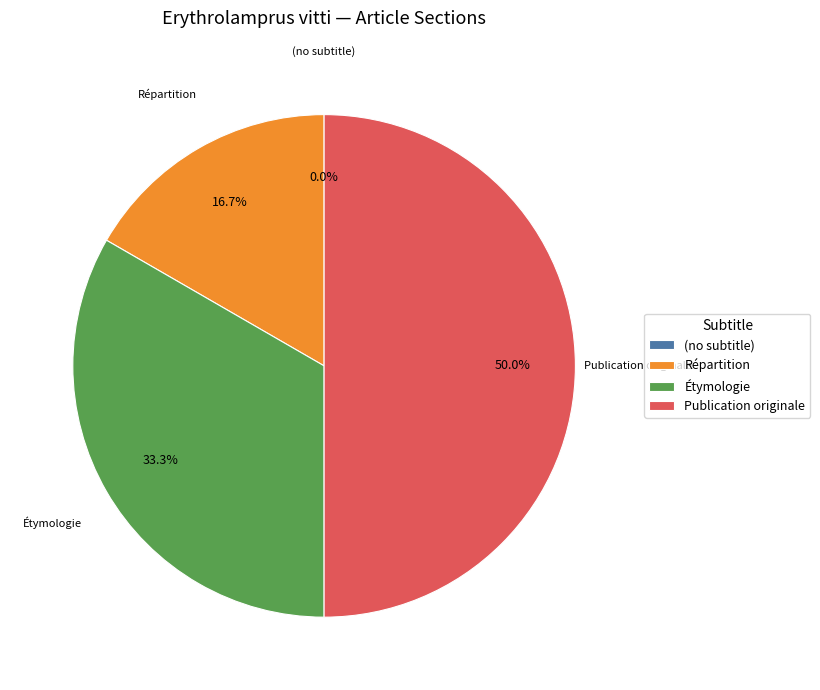

What is the largest slice in the pie chart?

Publication originale